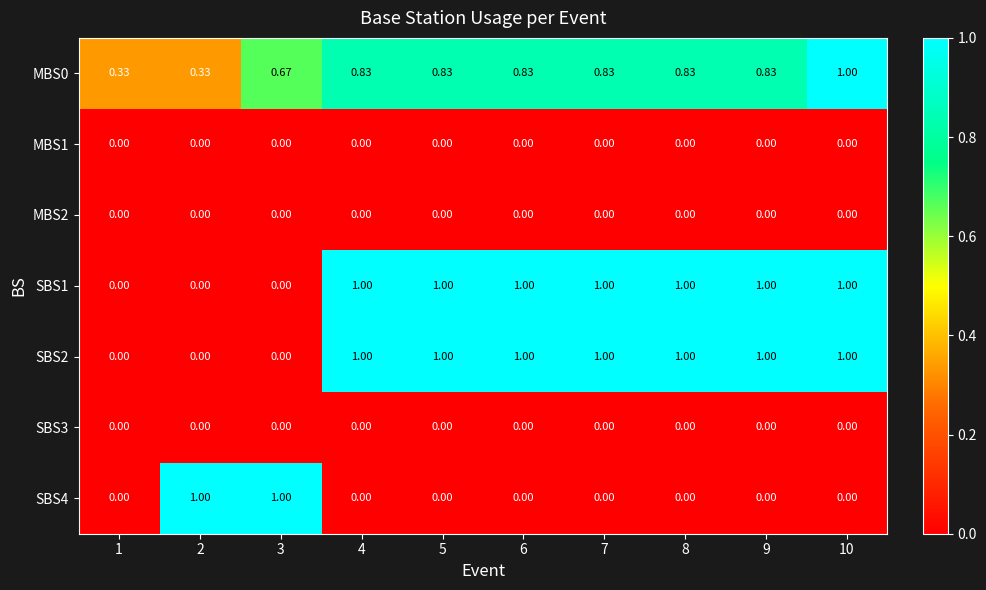

Is the value of SBS4 at 4 greater than the value of SBS1 at 8?

No